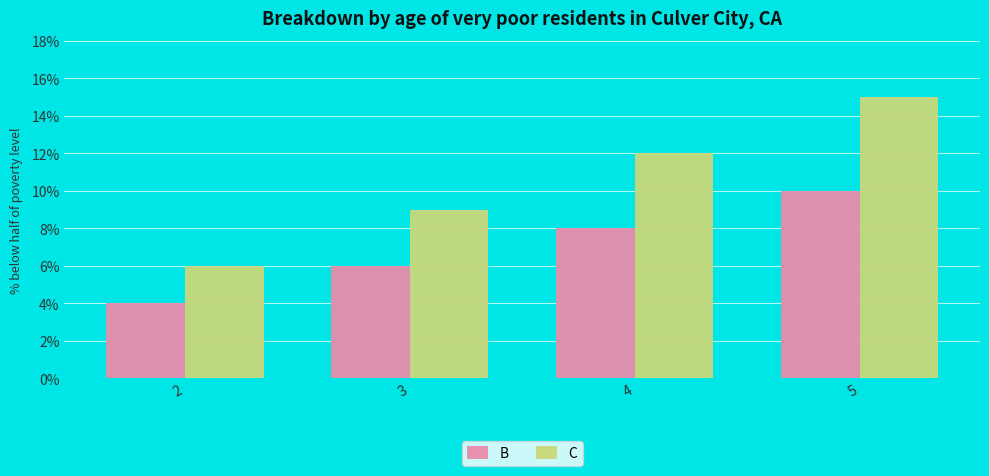

How many groups of bars are there?

4